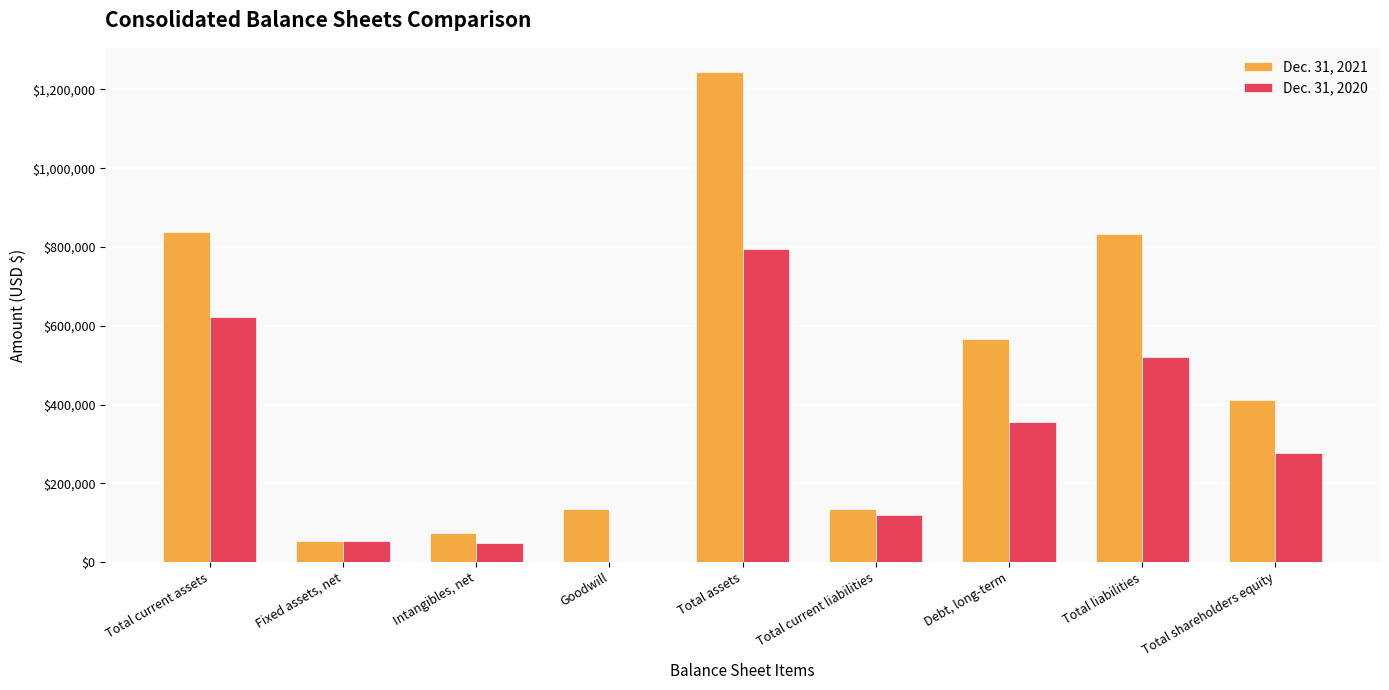

How many categories are shown in the chart?

9